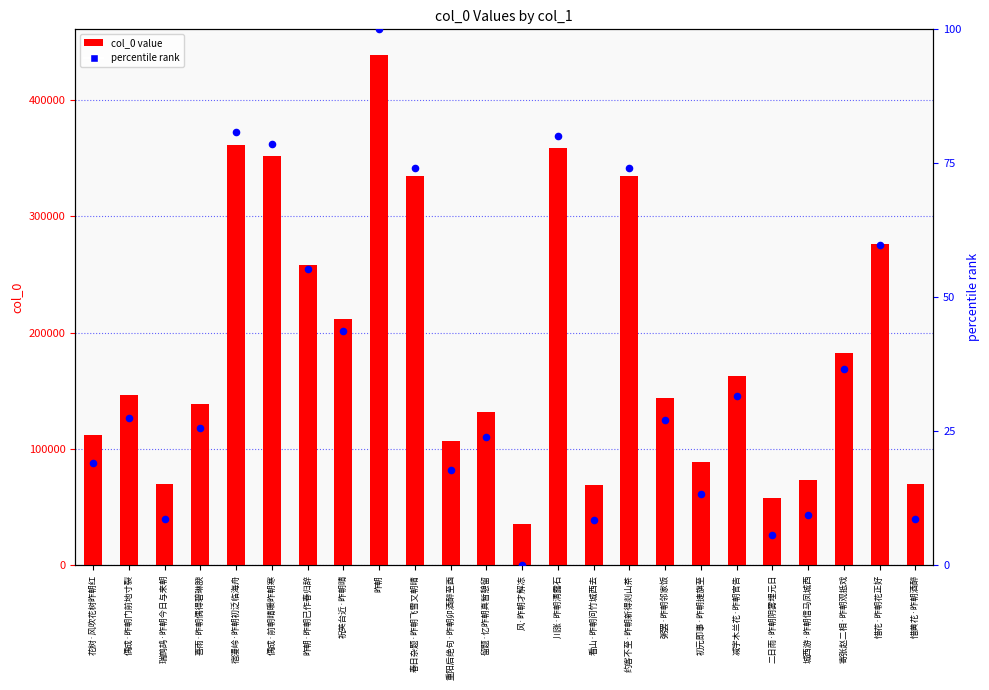

What is the total value across all series at 惜花·昨朝花正好?

276267.7